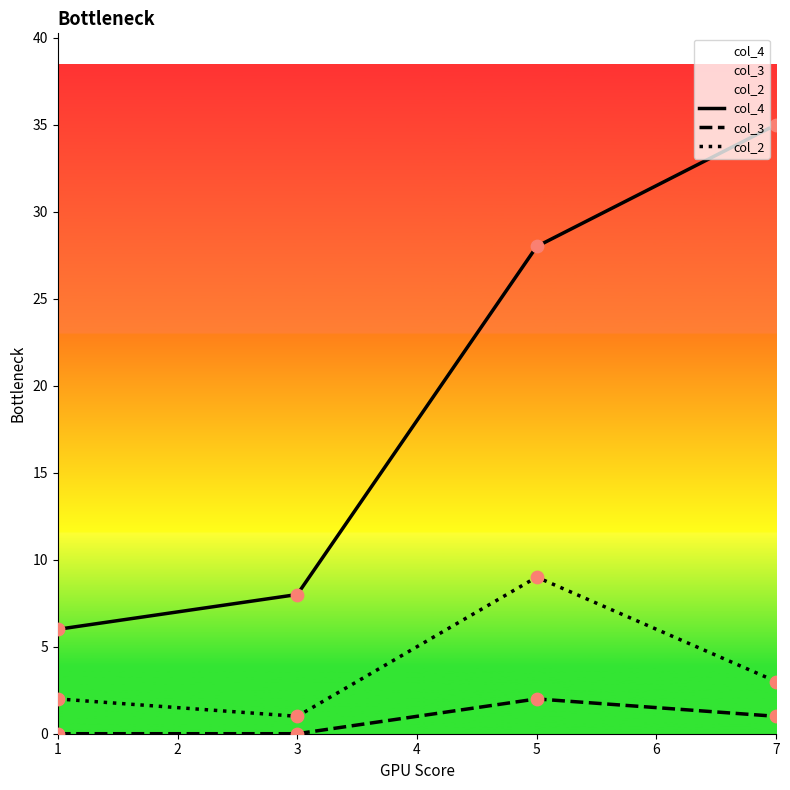

Which series contains the lowest Y value?

col_3